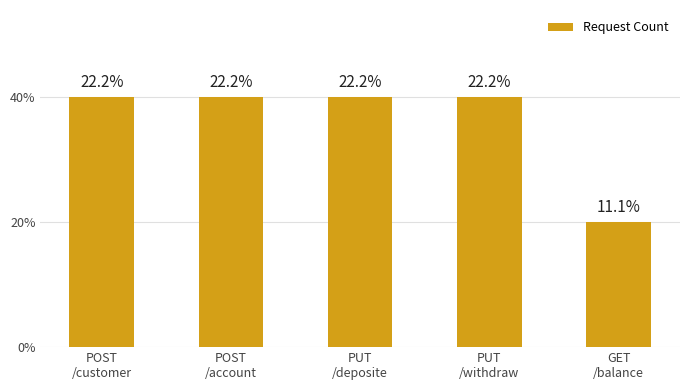

Does the chart contain any negative values?

No